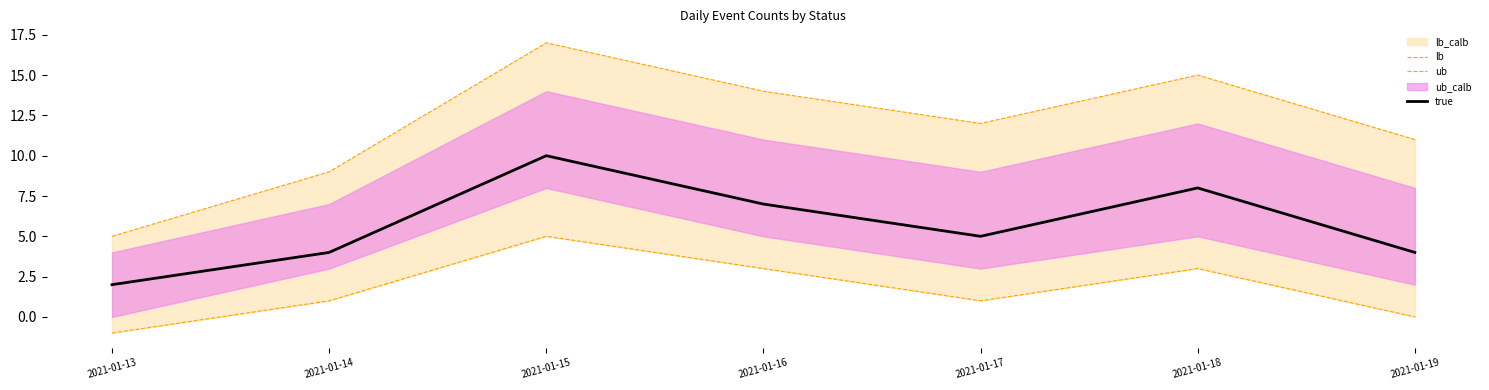

How many positive values does the lb series have?

5